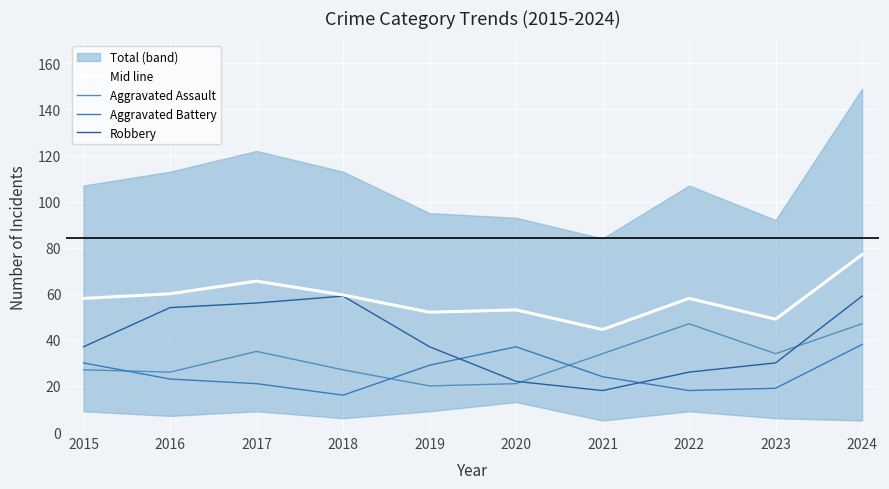

Does the chart display data point markers on the line(s)?

No